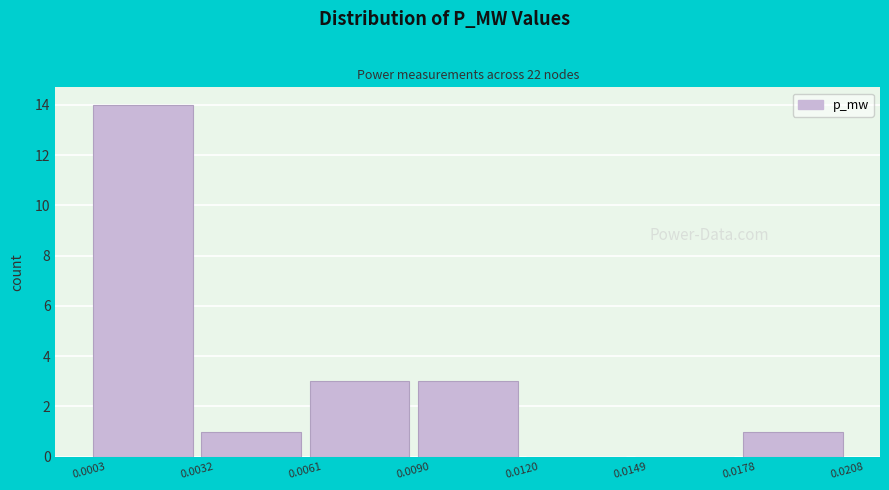

Reading left to right, list every bar in this chart as the range it spans on the x-axis followed by its height. The values are not printed on the chart, so give them approximately, as read against the axis.

0.0003 to 0.0032: 14
0.0032 to 0.0061: 1
0.0061 to 0.0090: 3
0.0090 to 0.0120: 3
0.0120 to 0.0149: 0
0.0149 to 0.0178: 0
0.0178 to 0.0208: 1